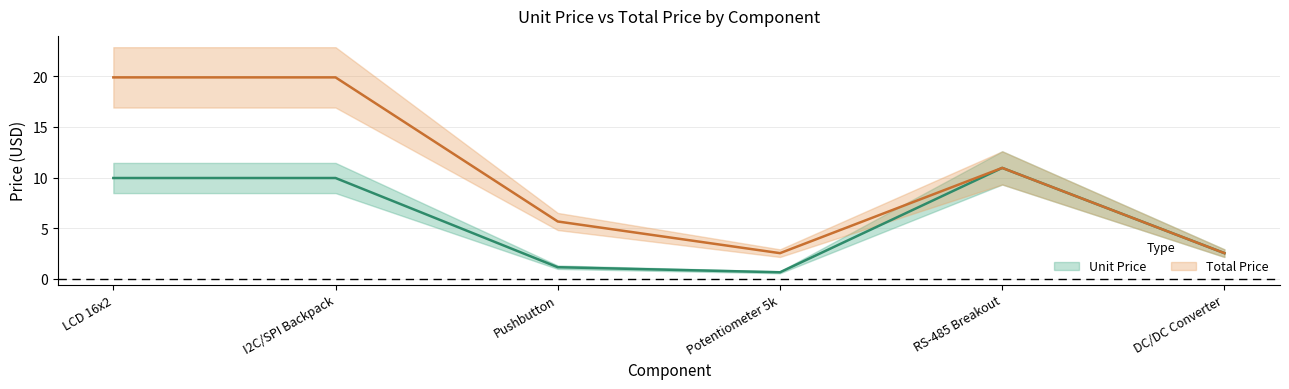

What is the sum of all Total Price values?

61.4